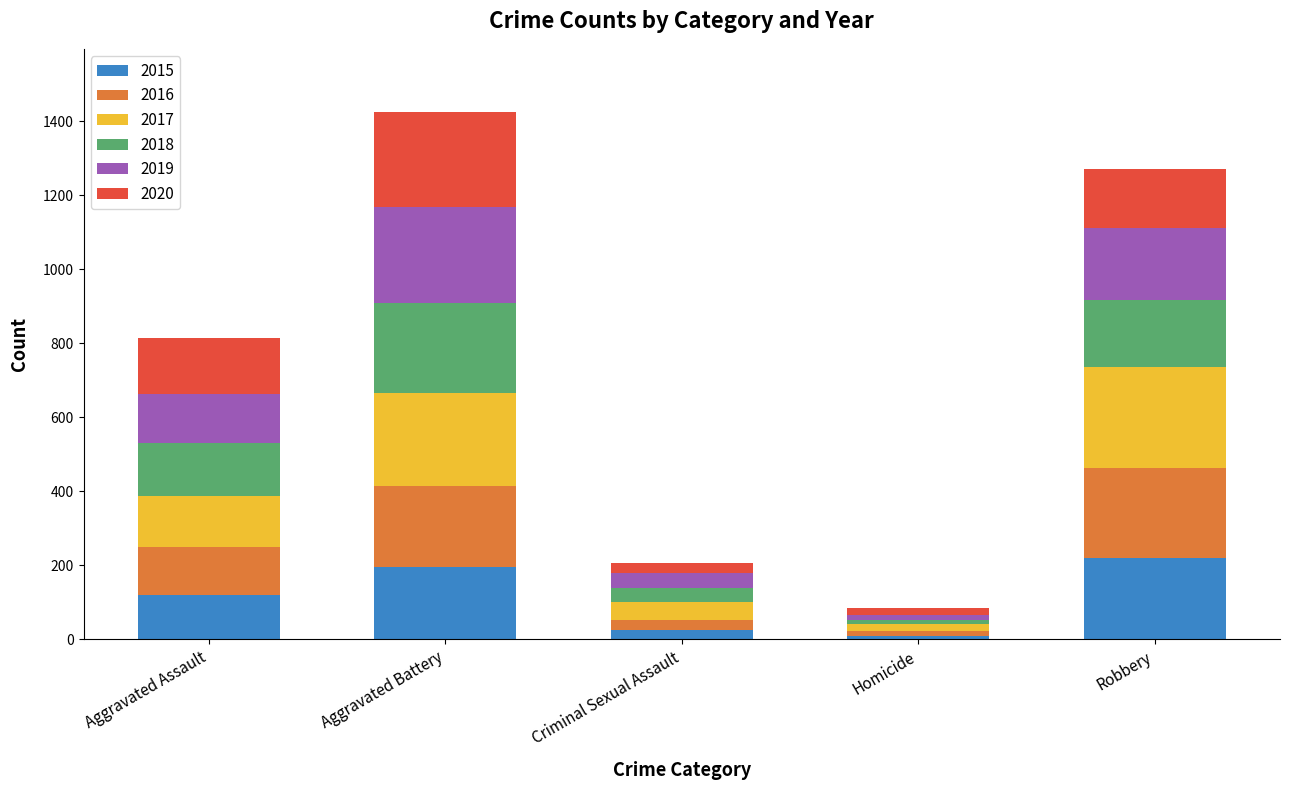

What is the highest value of the 2015 series?

220